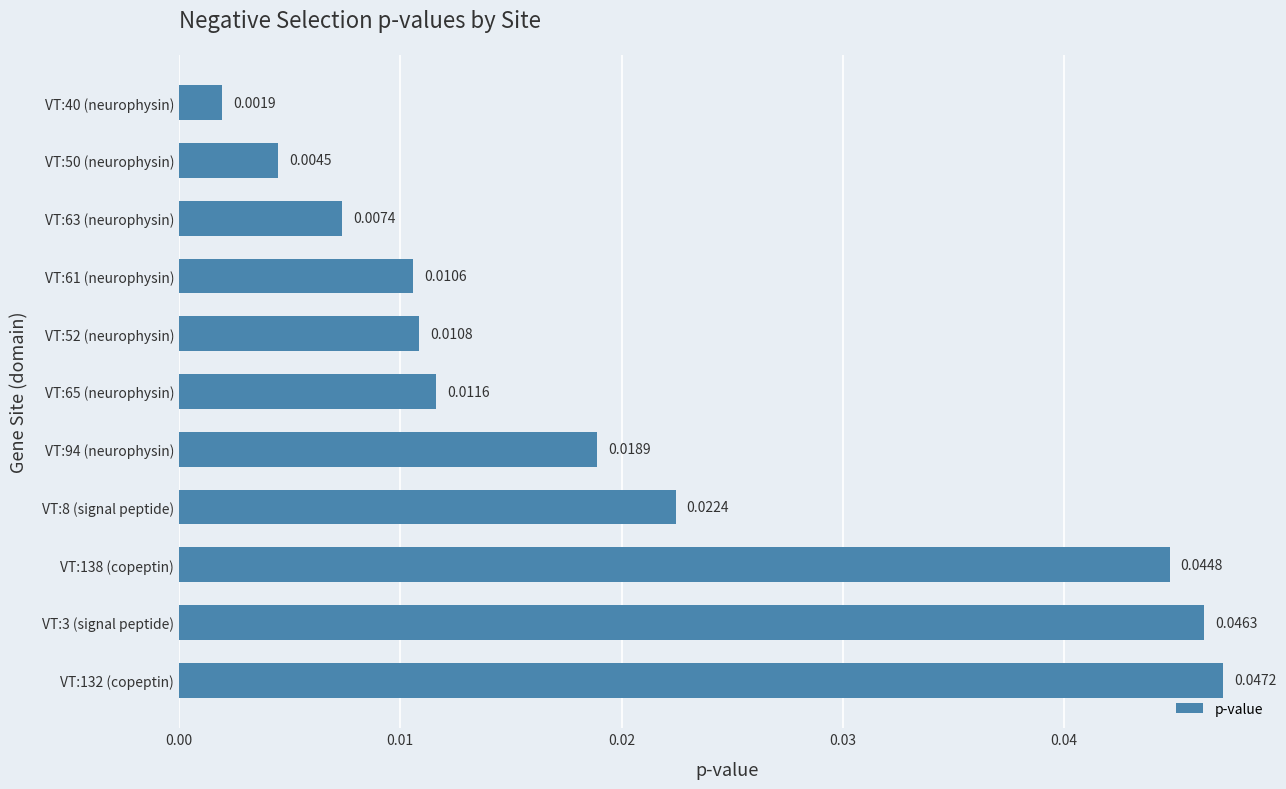

List the labels in order of value, largest first.

VT:132 (copeptin), VT:3 (signal peptide), VT:138 (copeptin), VT:8 (signal peptide), VT:94 (neurophysin), VT:65 (neurophysin), VT:52 (neurophysin), VT:61 (neurophysin), VT:63 (neurophysin), VT:50 (neurophysin), VT:40 (neurophysin)